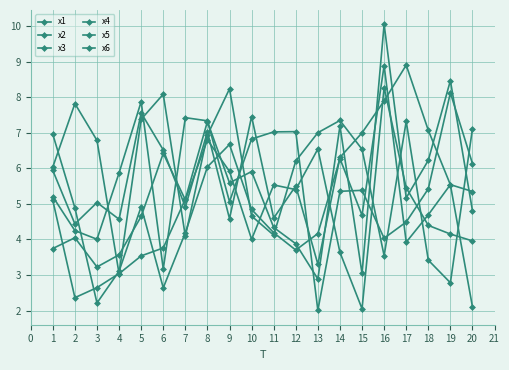

Does the chart have visible grid lines?

Yes